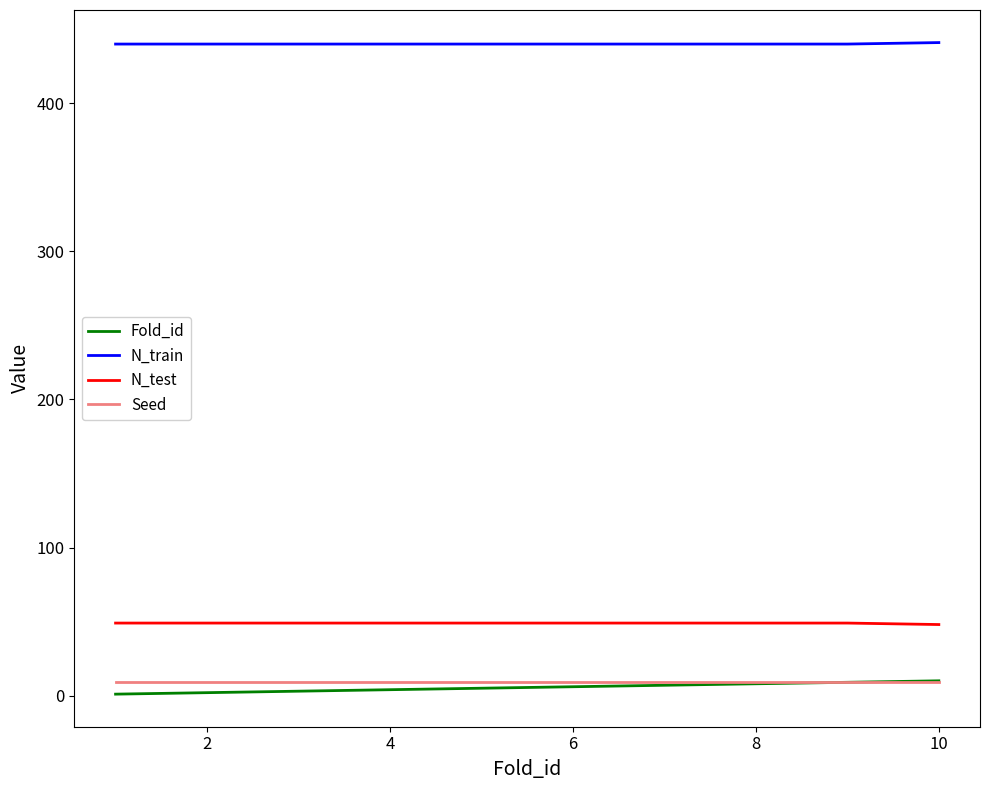

What is the lowest value of the N_test series?

48